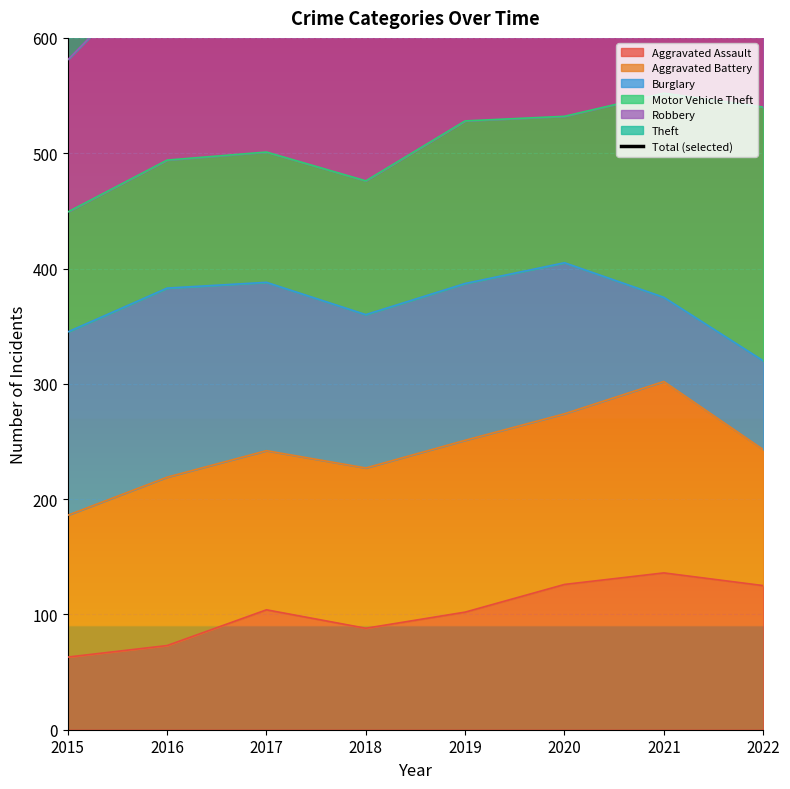

What is the sum of all values?

8490